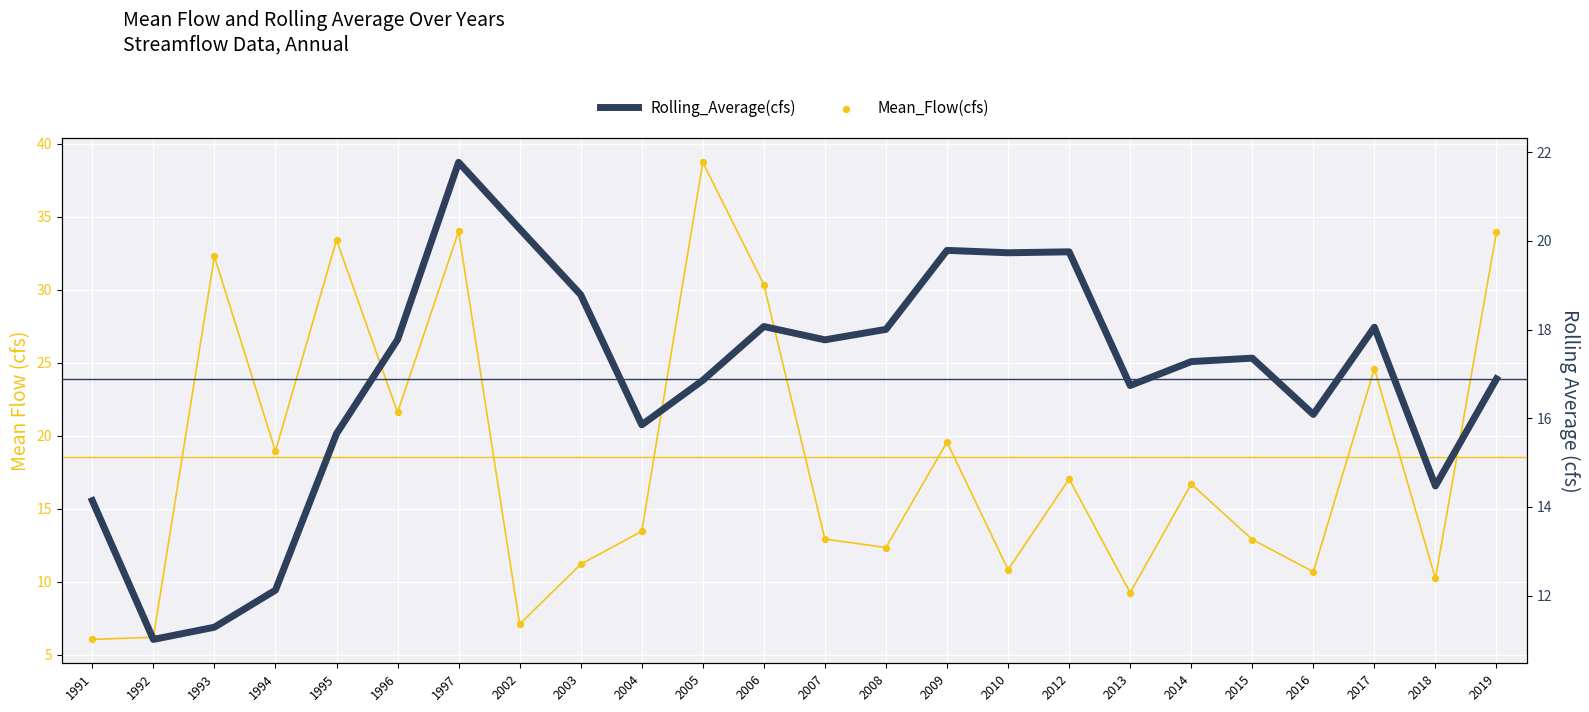

Which series contains the lowest Y value?

Mean_Flow(cfs)